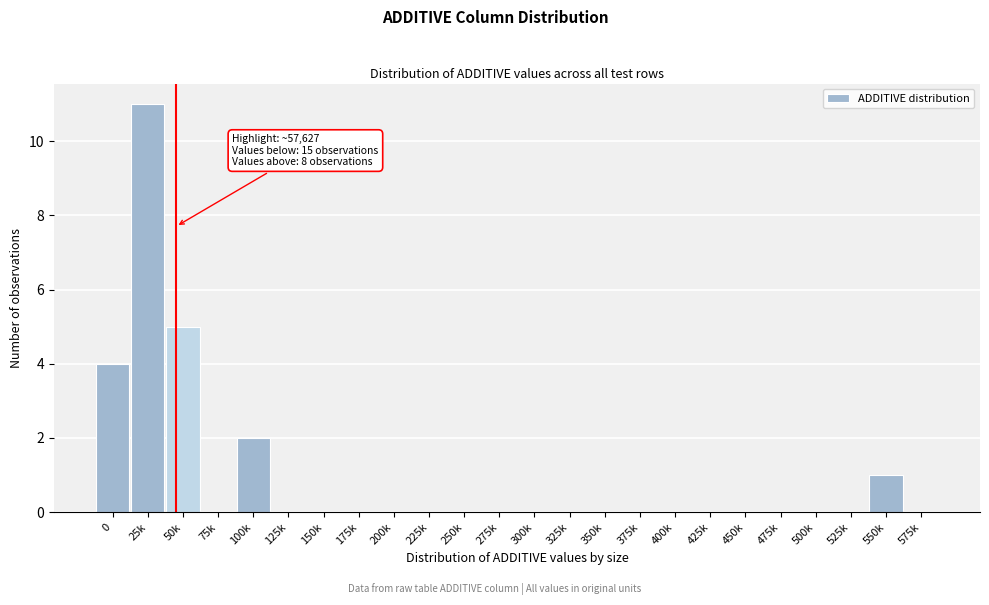

Reading left to right, extract all data points from this chart.

0=4	25k=11	50k=5	75k=0	100k=2	125k=0	150k=0	175k=0	200k=0	225k=0	250k=0	275k=0	300k=0	325k=0	350k=0	375k=0	400k=0	425k=0	450k=0	475k=0	500k=0	525k=0	550k=1	575k=0